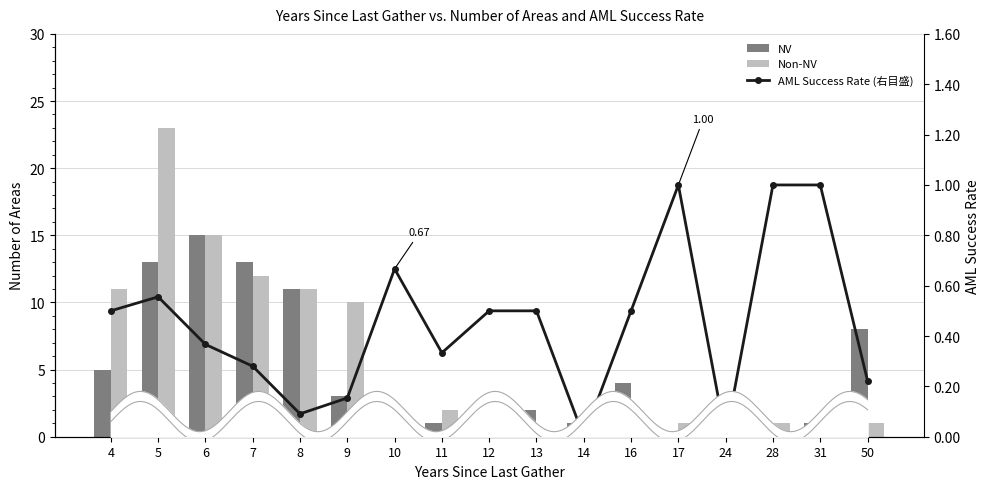

Which has a higher value, 28 or 50?

50